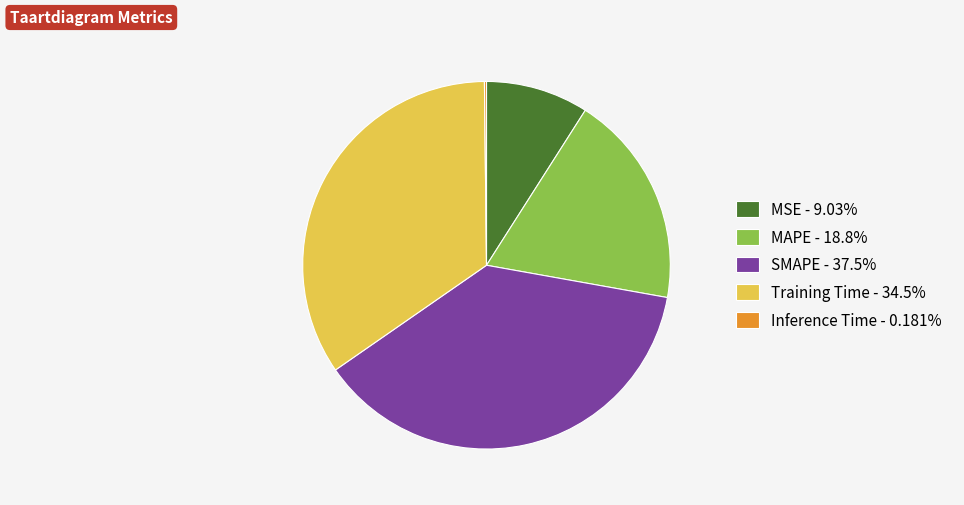

Do MSE - 9.03% and Training Time - 34.5% together represent more than half of the pie?

No